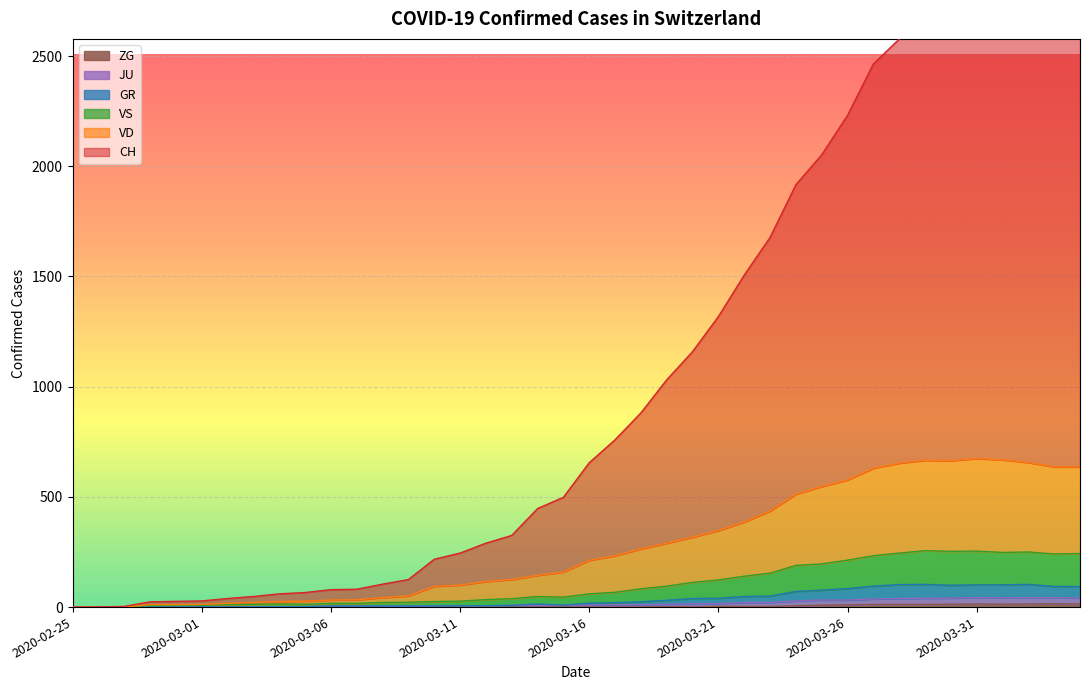

What is the sum of the ZG values at 2020-03-25 and 2020-03-31?

23